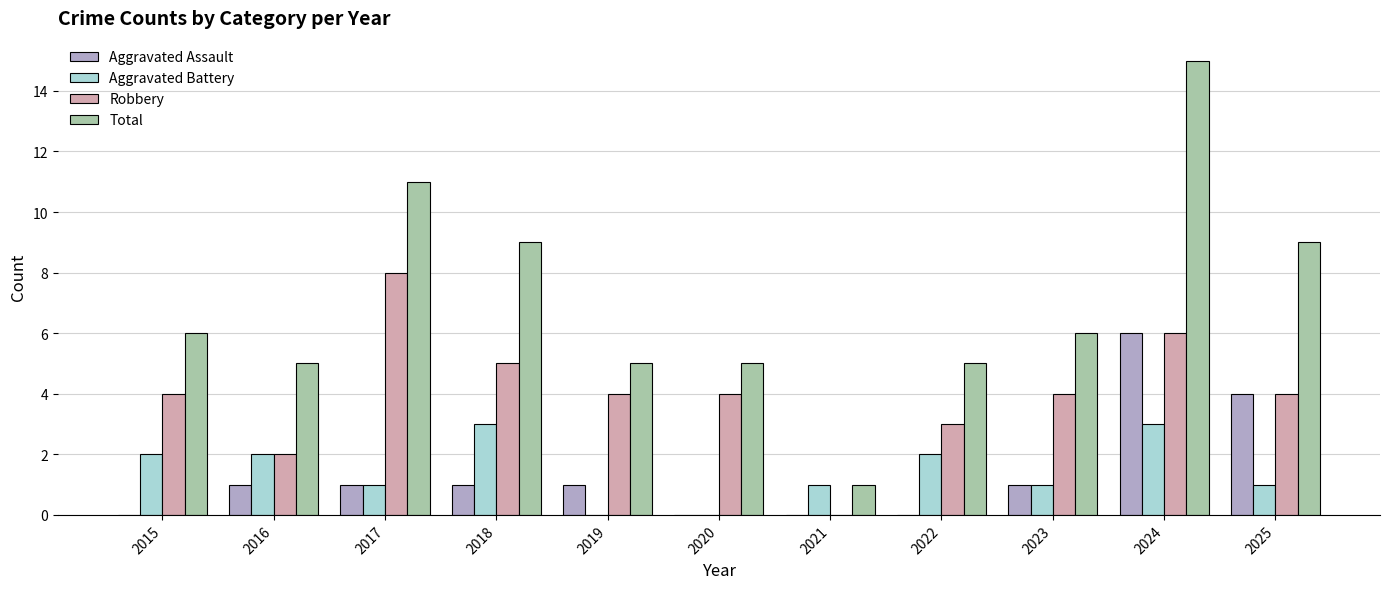

Is it true that Aggravated Assault equals 0 at 2017?

False